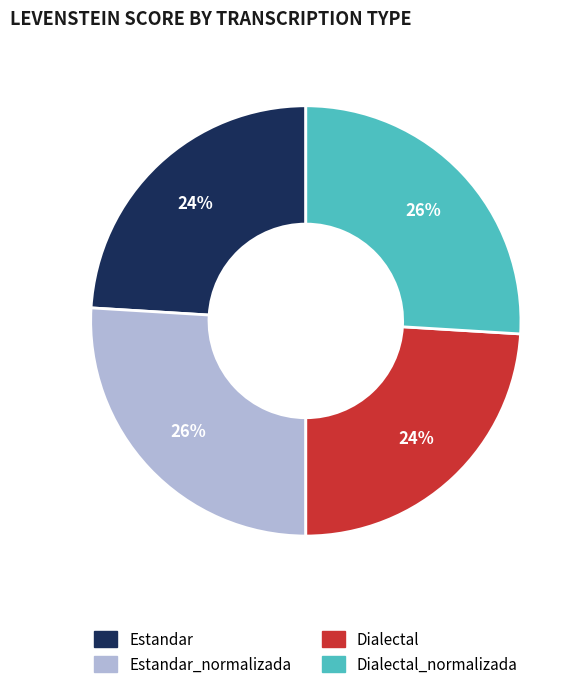

To the nearest percent, what is the difference between the largest and smallest slice percentages?

2%